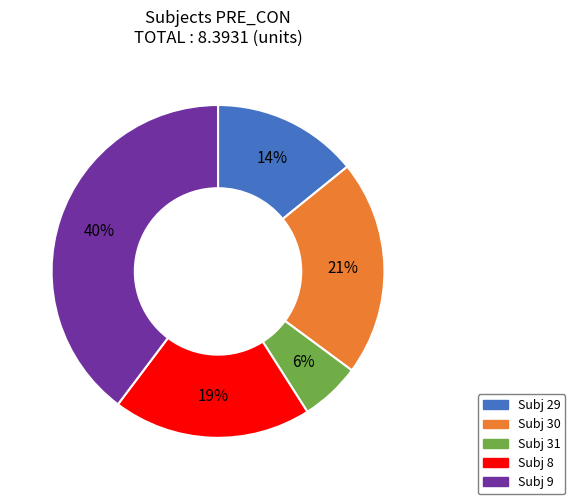

Does any single category account for the majority?

No